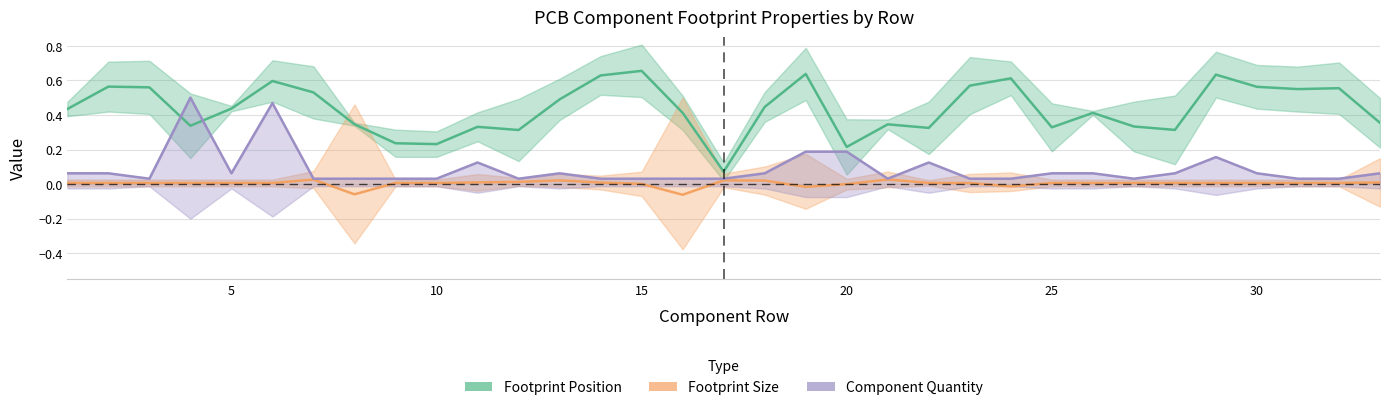

What is the difference between the maximum and minimum values in the Component Quantity series?

0.5